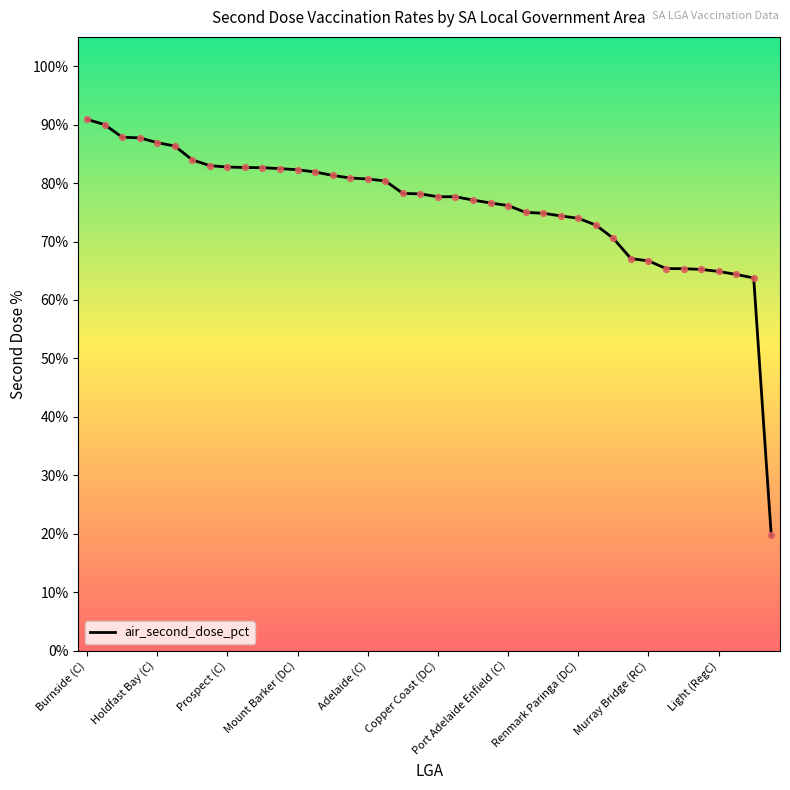

What is the minimum value shown in the chart?

19.8